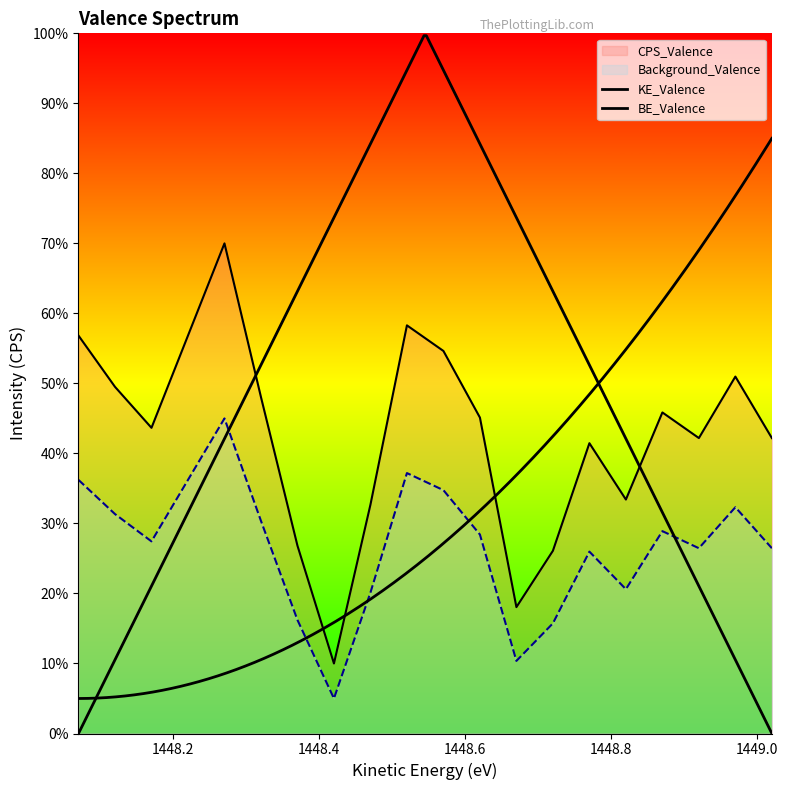

At which category is the sum across all series the highest?

1448.27